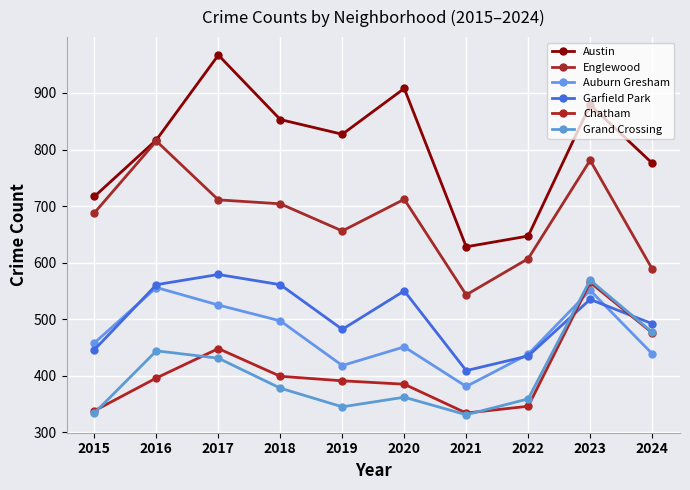

List the labels in order of Englewood value, largest first.

2016, 2023, 2020, 2017, 2018, 2015, 2019, 2022, 2024, 2021